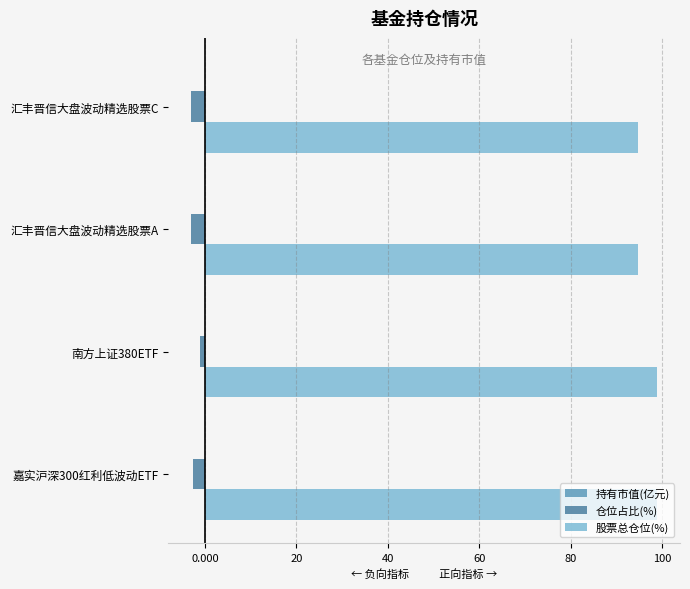

Which series has the largest total across all categories?

股票总仓位(%)